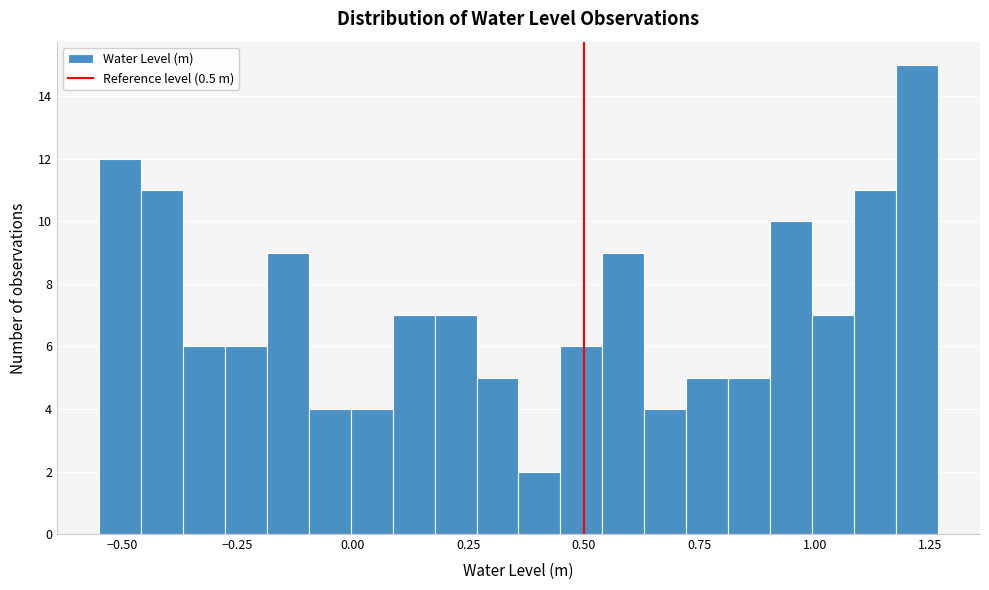

Read against the x-axis, roughly where is the centre of the tallest bar?

1.20